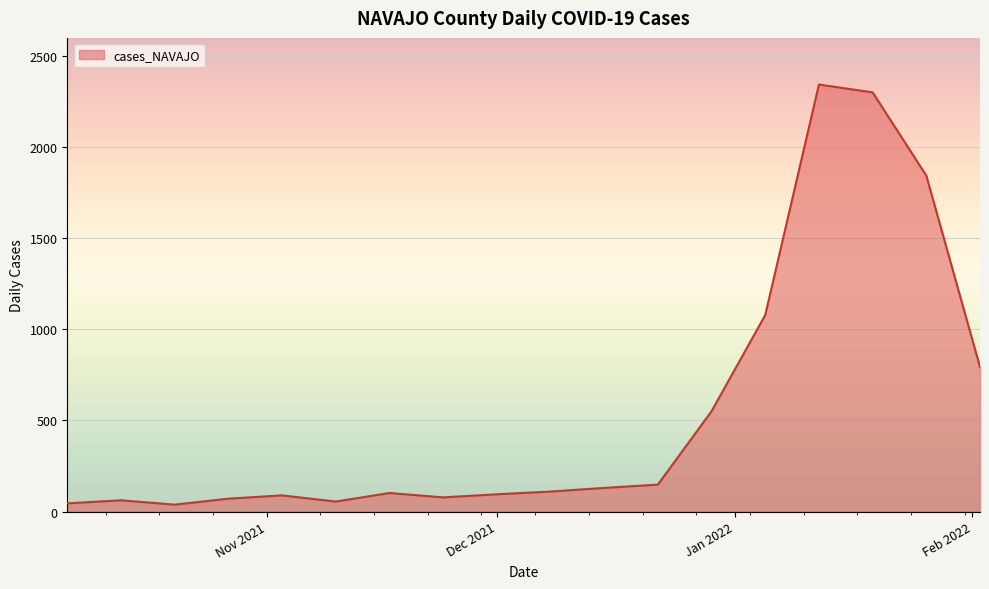

What is the difference between the maximum and minimum values?

2306